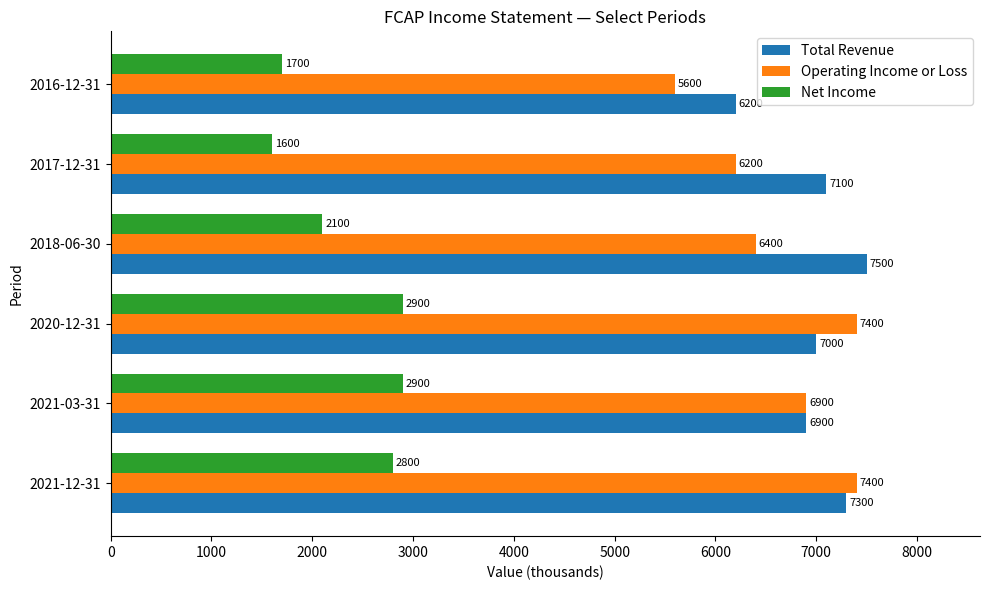

Which series has the largest range (max minus min)?

Operating Income or Loss